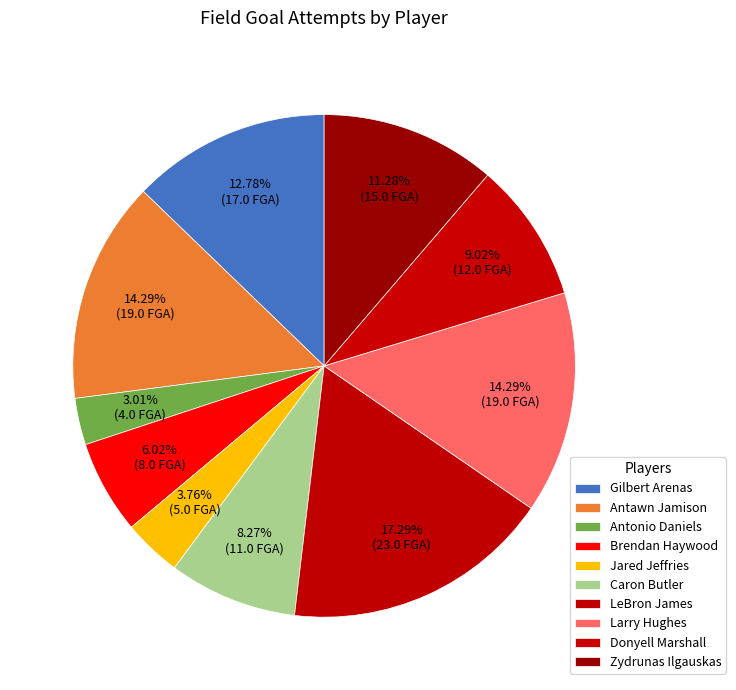

Is it true that Larry Hughes is 14% of the pie?

True